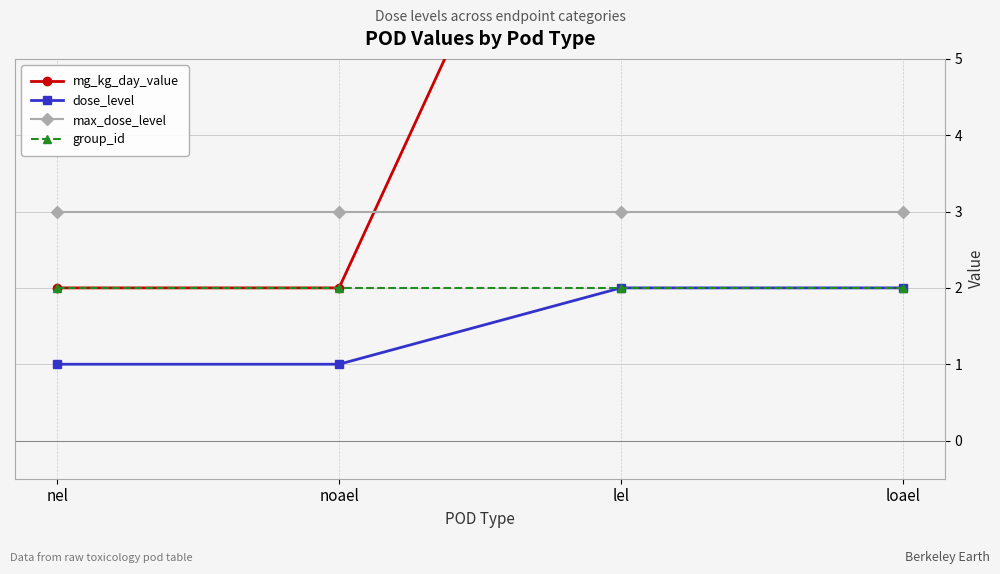

Reading right to left, what are all the values shown in this chart?

mg_kg_day_value: loael=10	lel=10	noael=2	nel=2
dose_level: loael=2	lel=2	noael=1	nel=1
max_dose_level: loael=3	lel=3	noael=3	nel=3
group_id: loael=2	lel=2	noael=2	nel=2